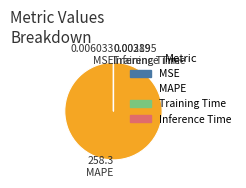

Which slice is the largest?

MAPE